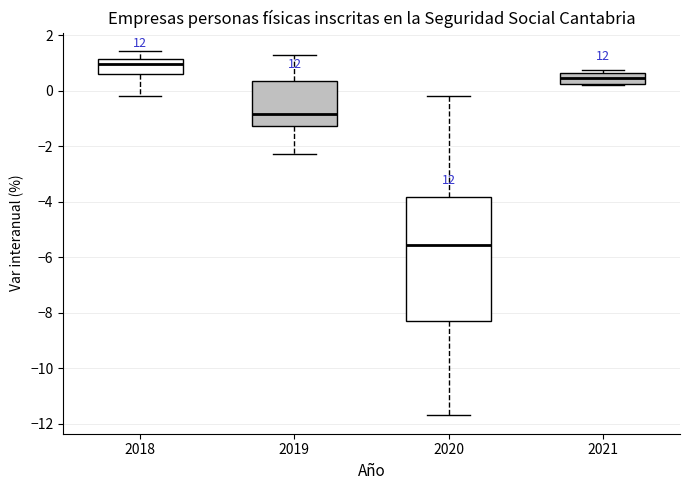

Which box has the lowest median line?

2020